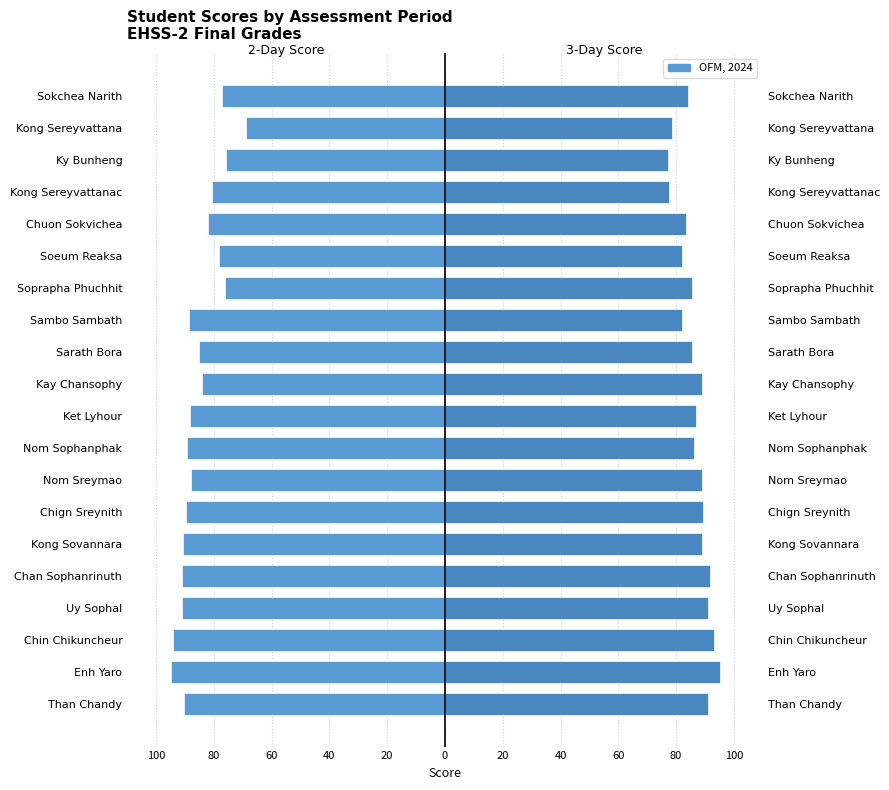

How many groups of bars are there?

20